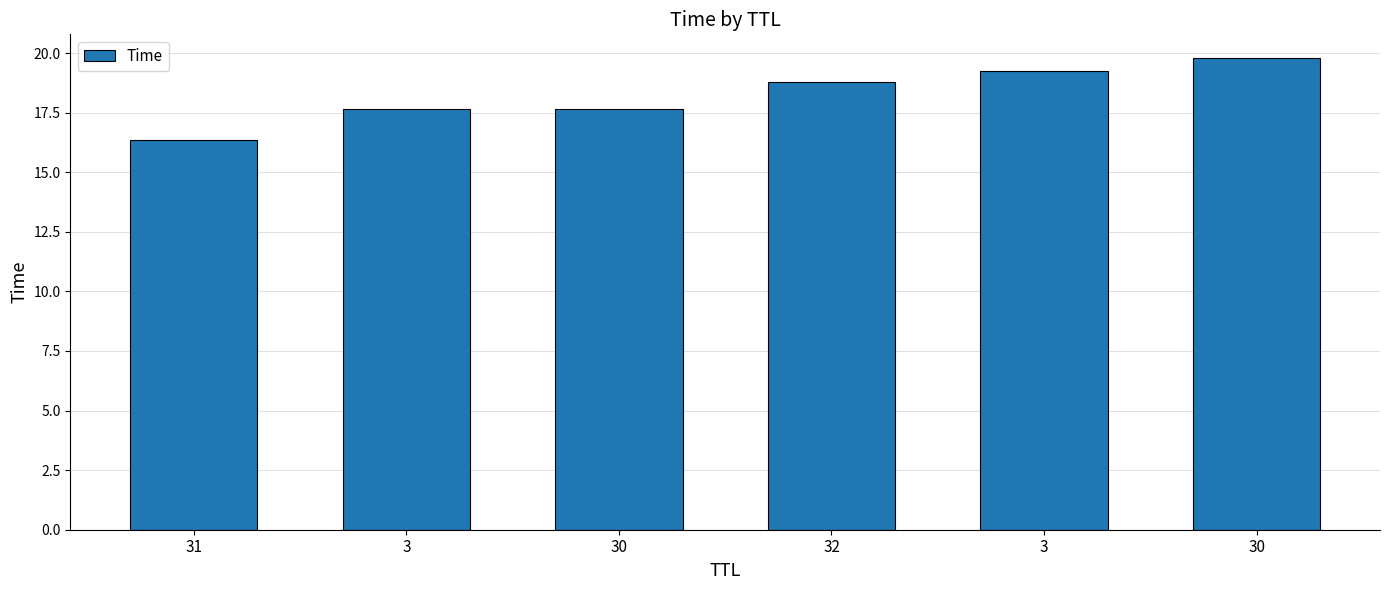

What is the value of the 1st bar from the left?

16.3